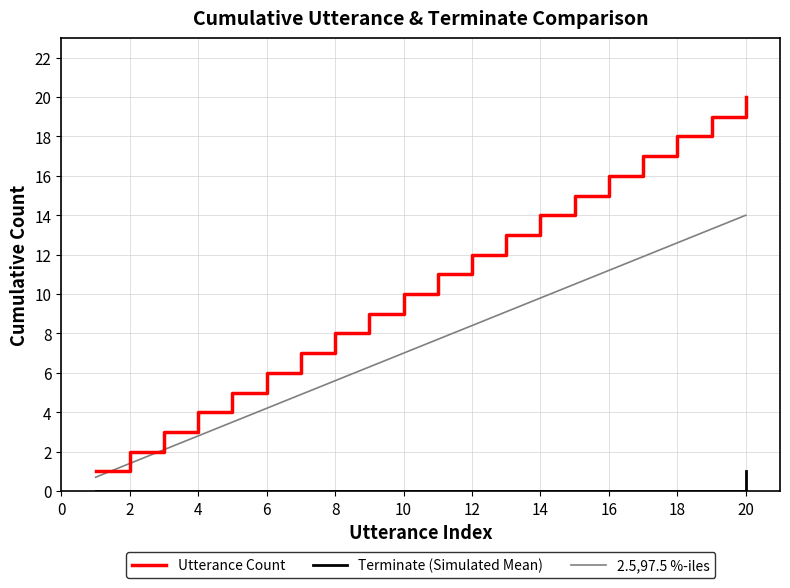

List the series in order of their overall mean, lowest first.

Terminate (Simulated Mean), 2.5,97.5 %-iles, Utterance Count